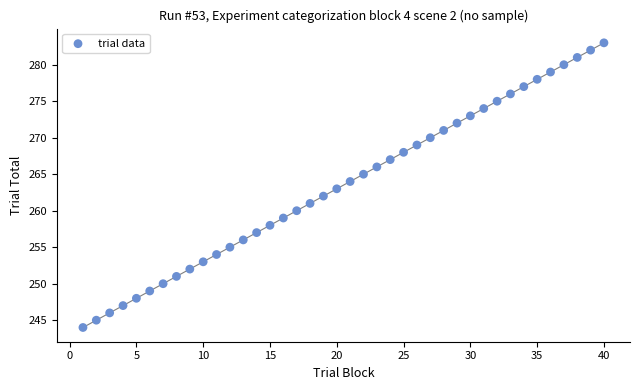

What is the range of Y values (max minus min)?

39